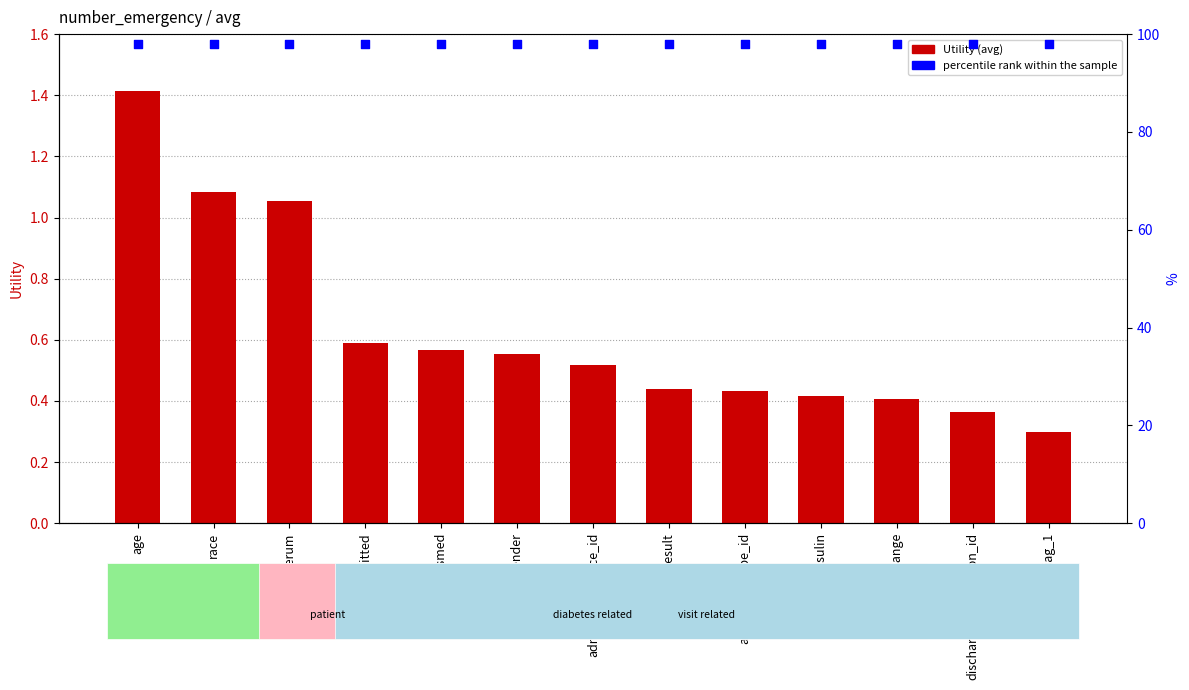

Which series contains the lowest Y value?

Utility (avg)